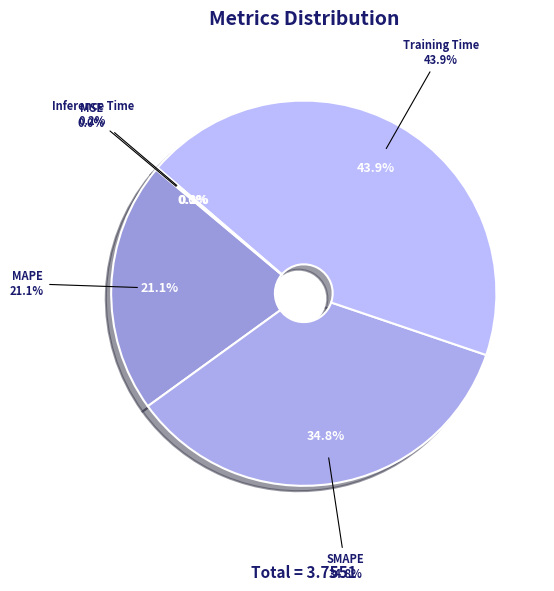

To the nearest percent, what is the combined percentage of SMAPE and MSE?

35%